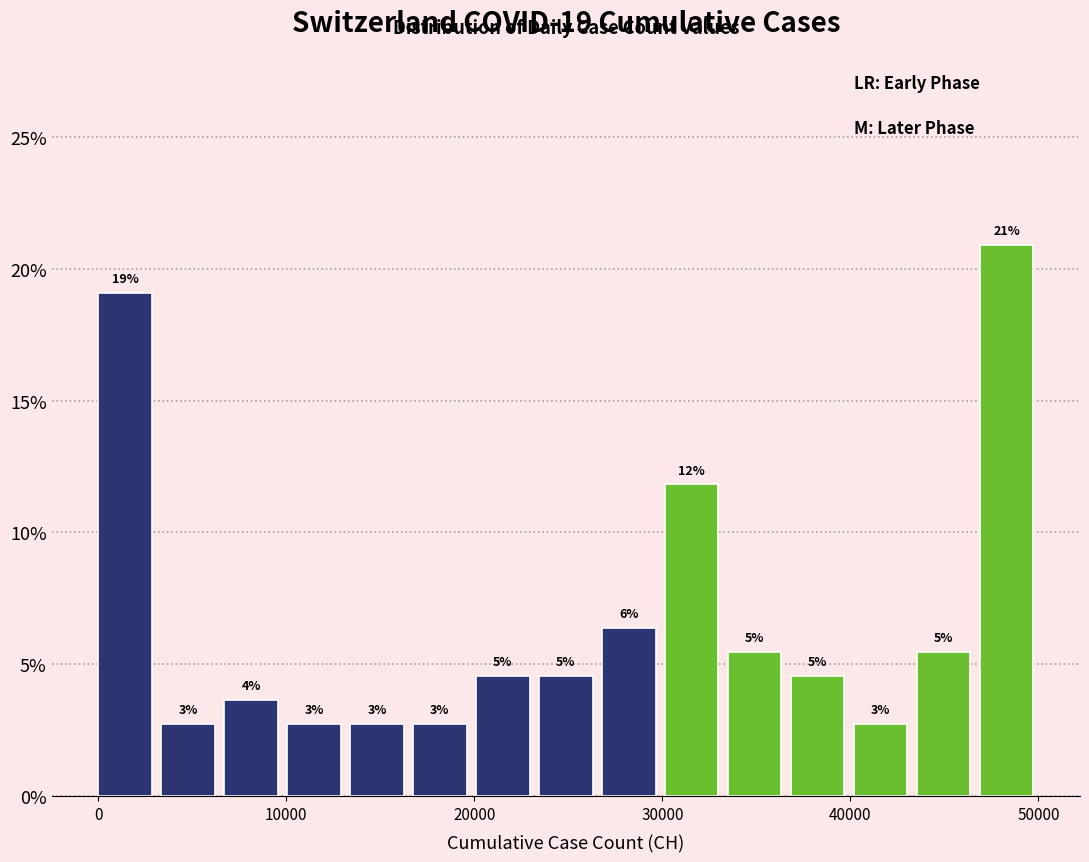

Around what value on the x-axis is the tallest bar? Give the approximate position of its centre, as read against the axis.

48000